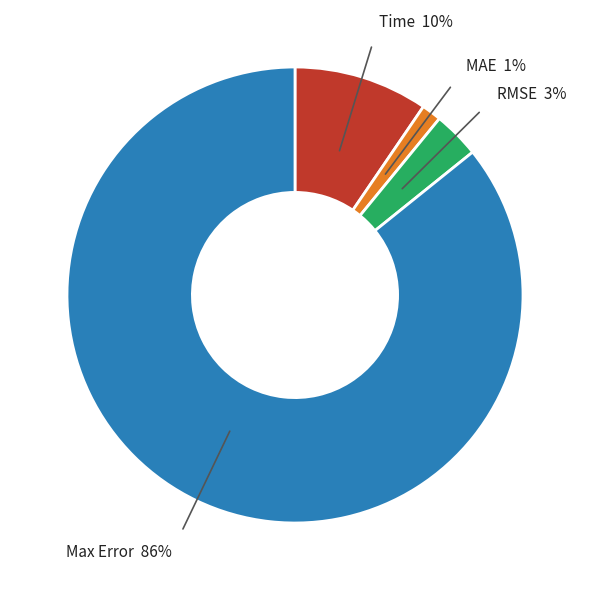

Is there any slice that represents more than half of the pie?

Yes